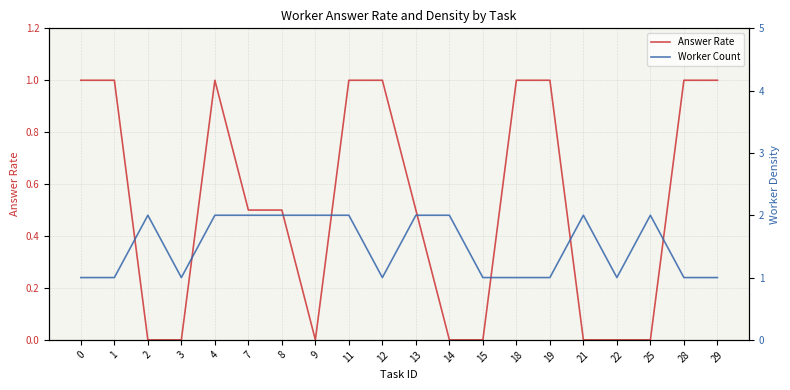

True or false: Answer Rate and Worker Count cross at least once.

False